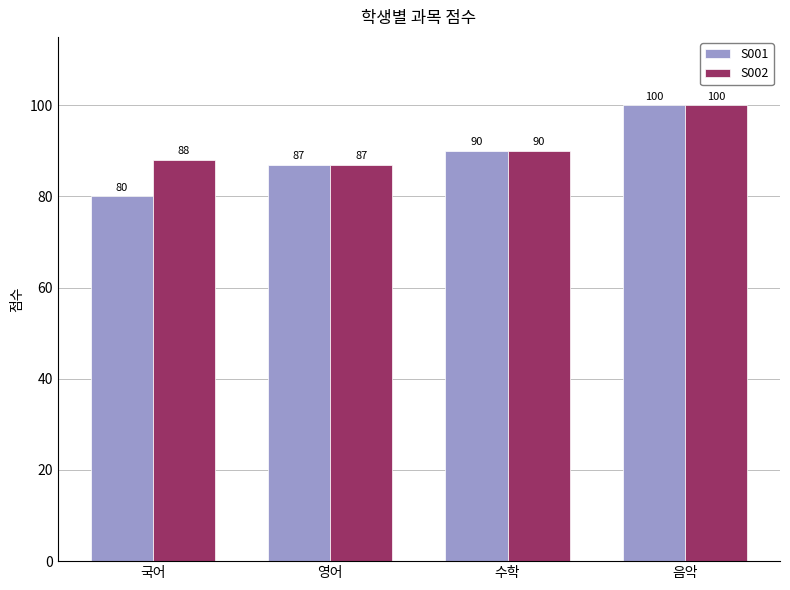

List the labels in order of S002 value, largest first.

음악, 수학, 국어, 영어